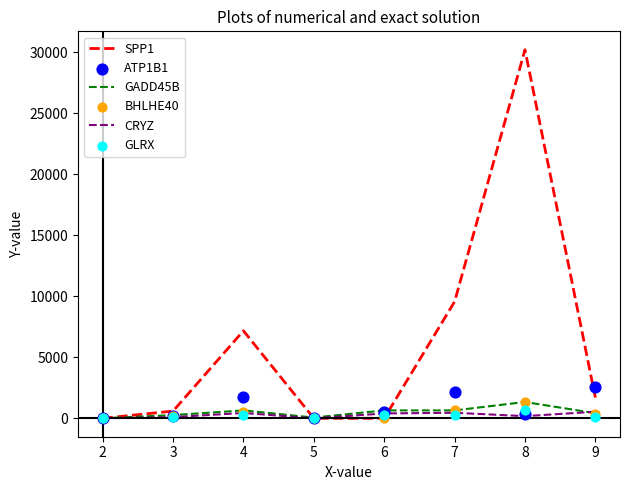

At which category is the sum across all series the highest?

8